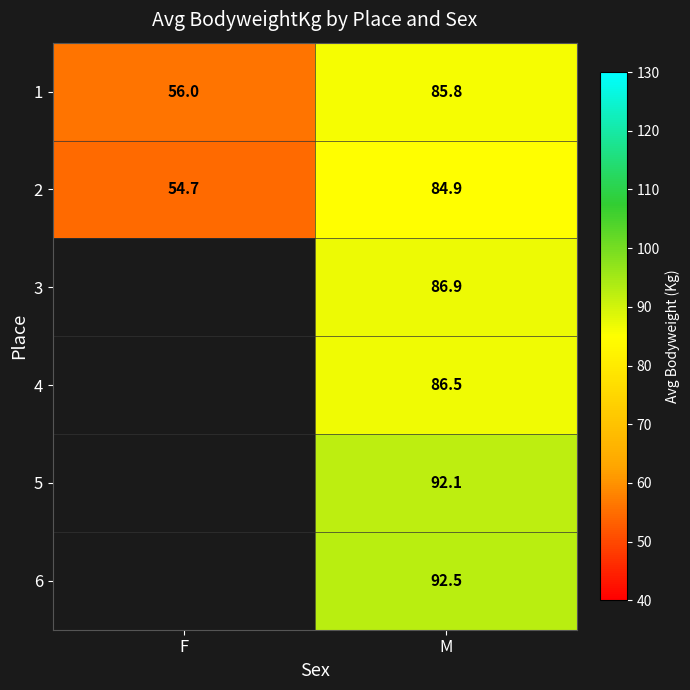

Is the value of 5 at M greater than the value of 6 at M?

No